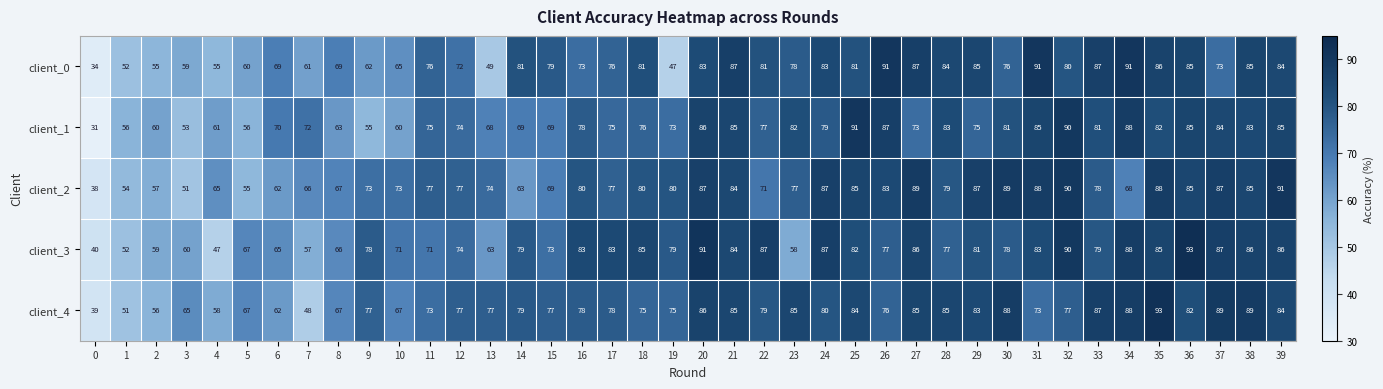

What is the highest value of the client_4 series?

93